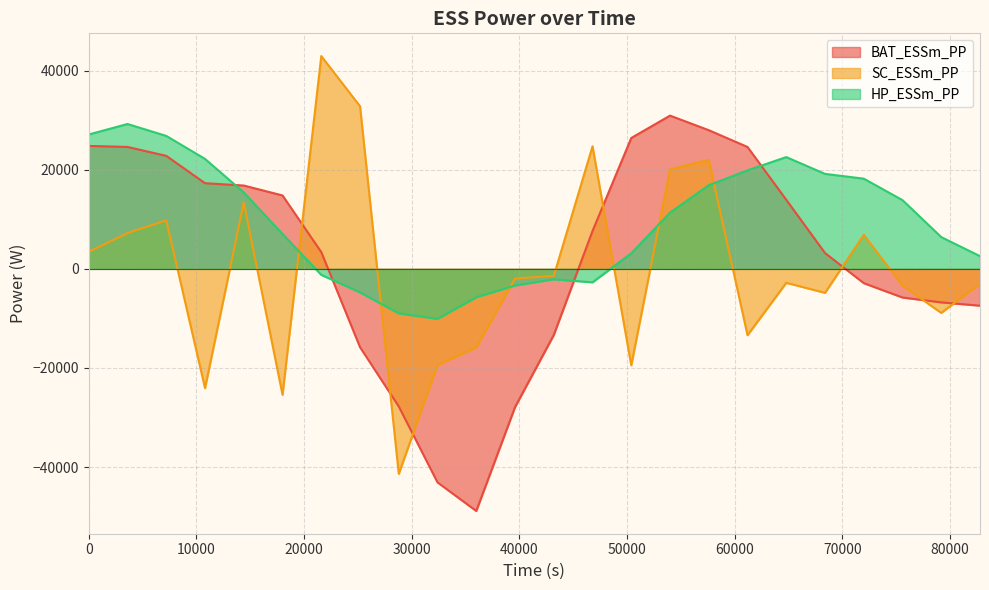

Count the number of data series in this chart.

3